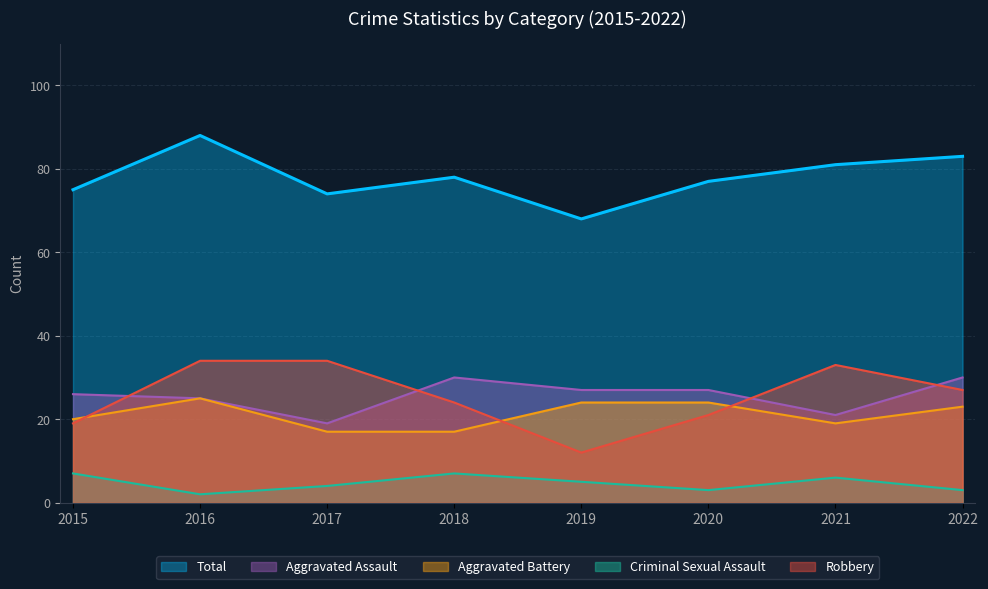

List the series in order of their peak value, highest first.

Total, Robbery, Aggravated Assault, Aggravated Battery, Criminal Sexual Assault